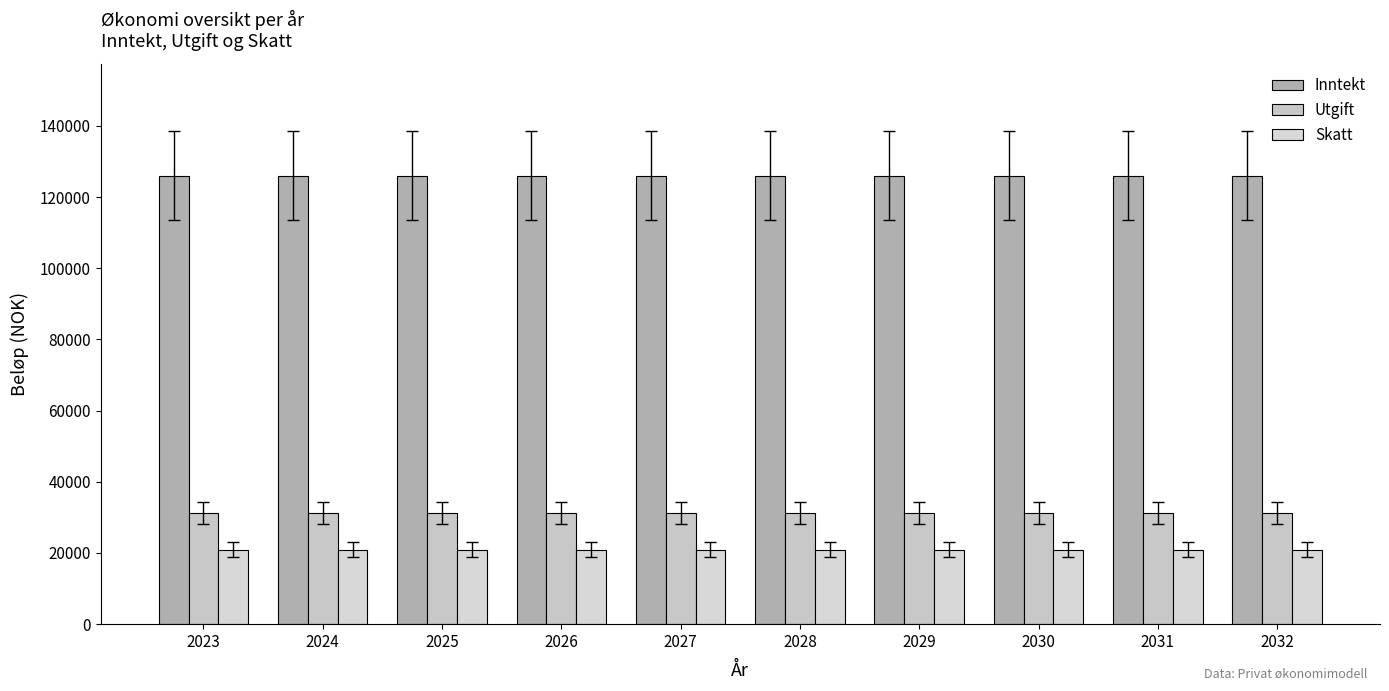

What is the maximum value for Inntekt?

126000